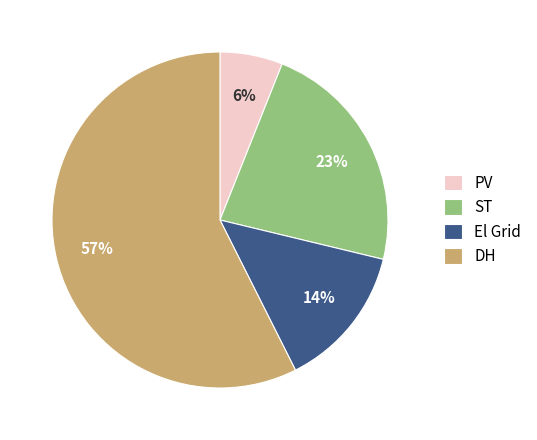

To the nearest percent, what percentage of the pie is DH?

57%